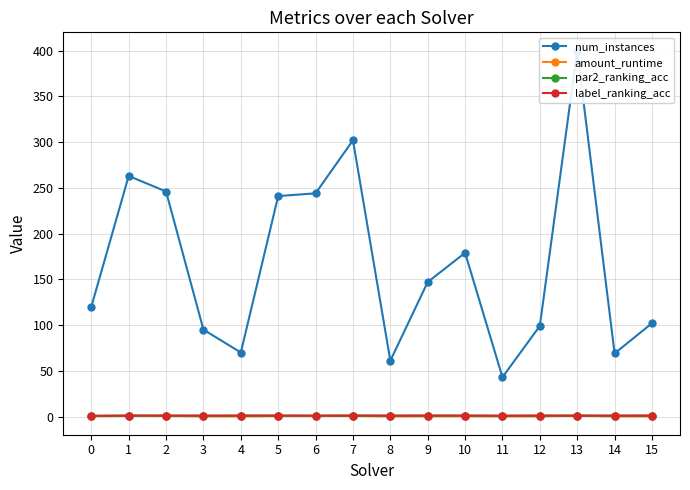

True or false: num_instances and amount_runtime intersect in this chart.

False